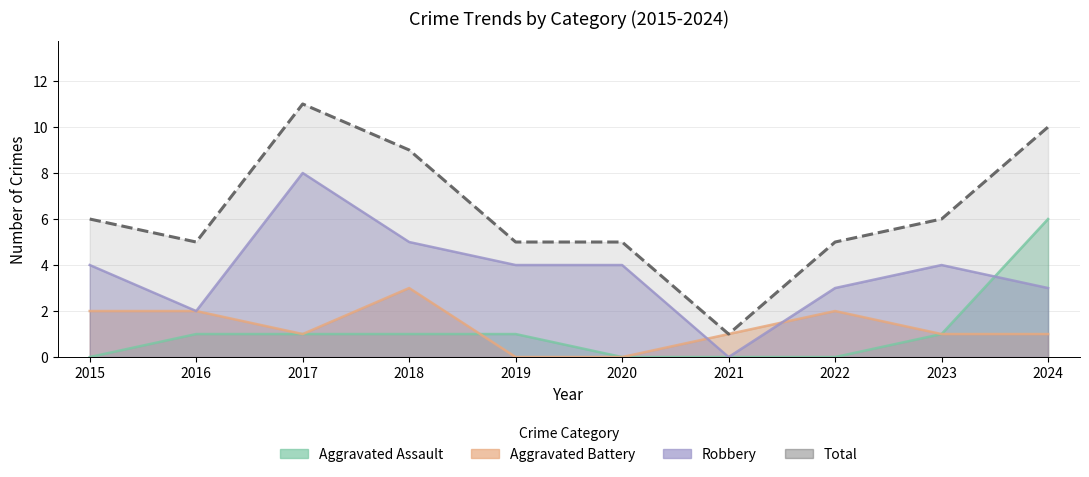

True or false: Total and Robbery cross at least once.

False